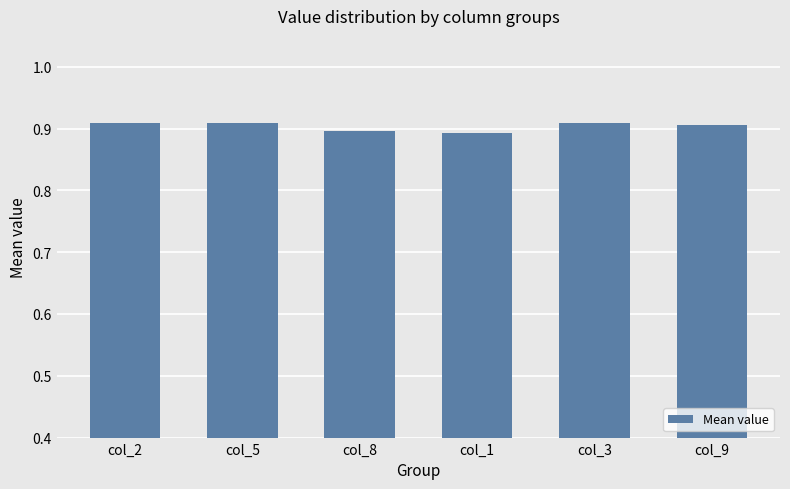

Are the bars horizontal?

No